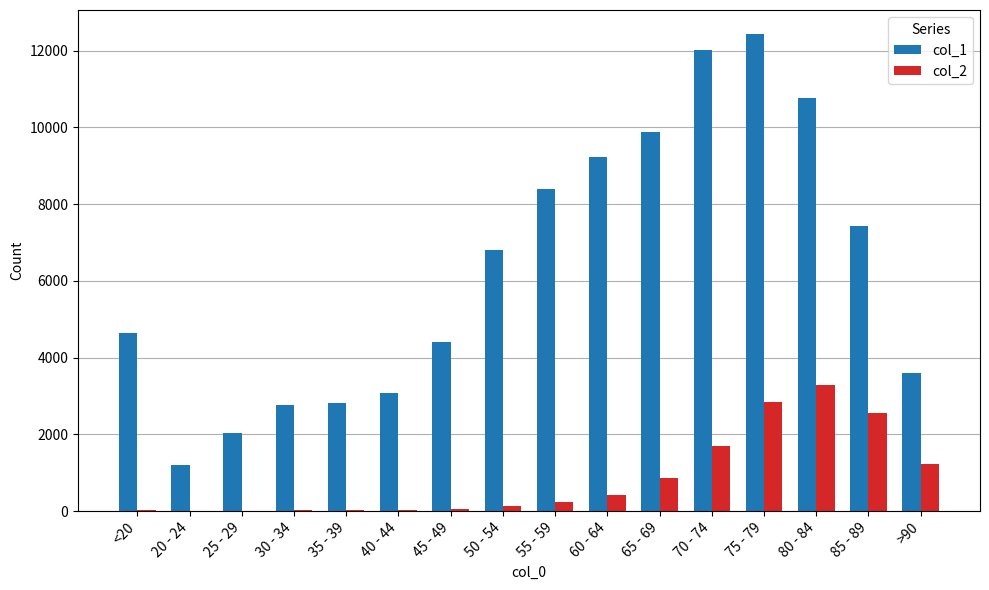

Which series has the widest spread of values?

col_1